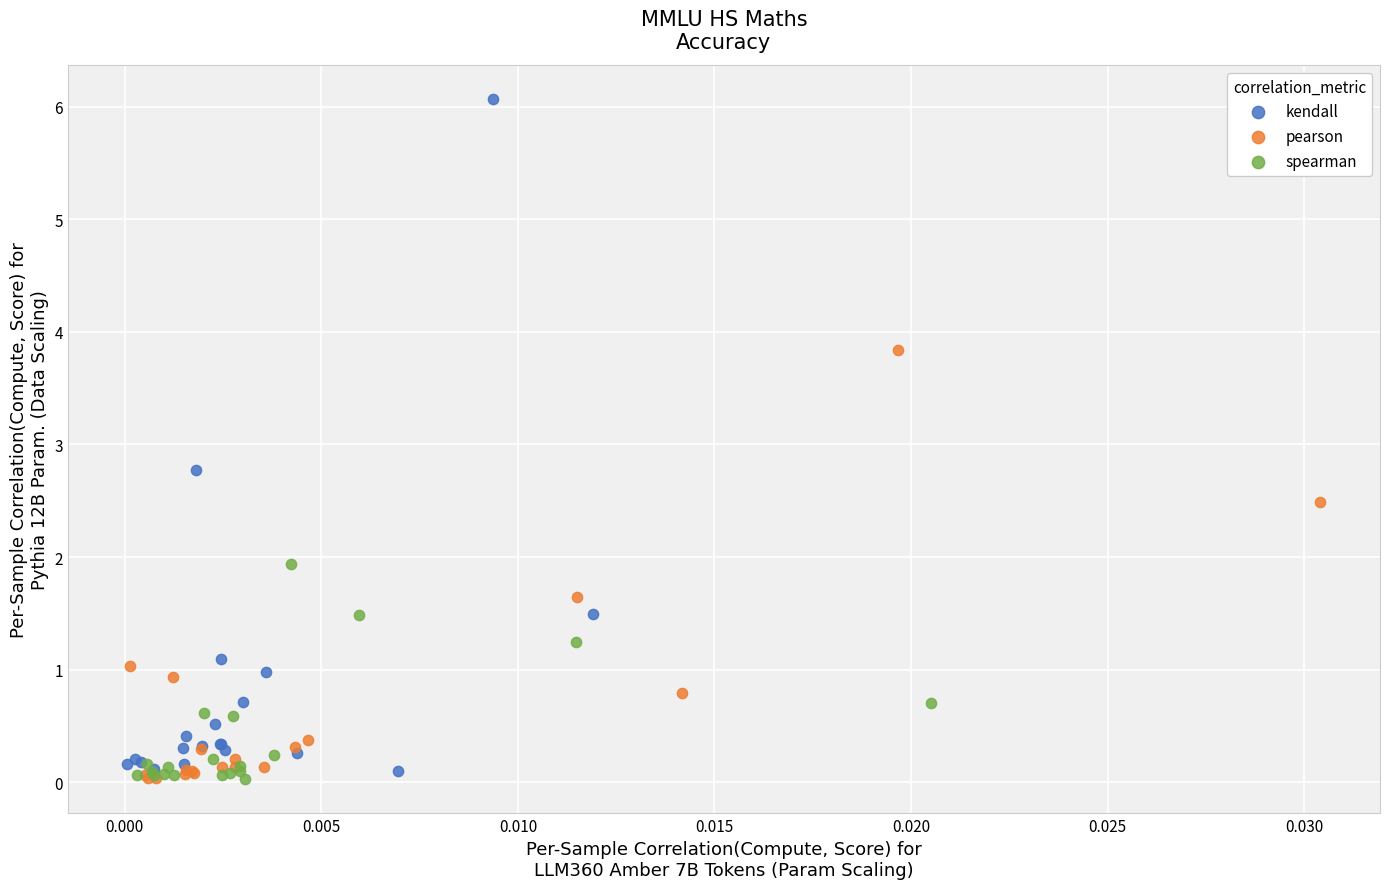

Which series has the largest Y range (max minus min)?

kendall